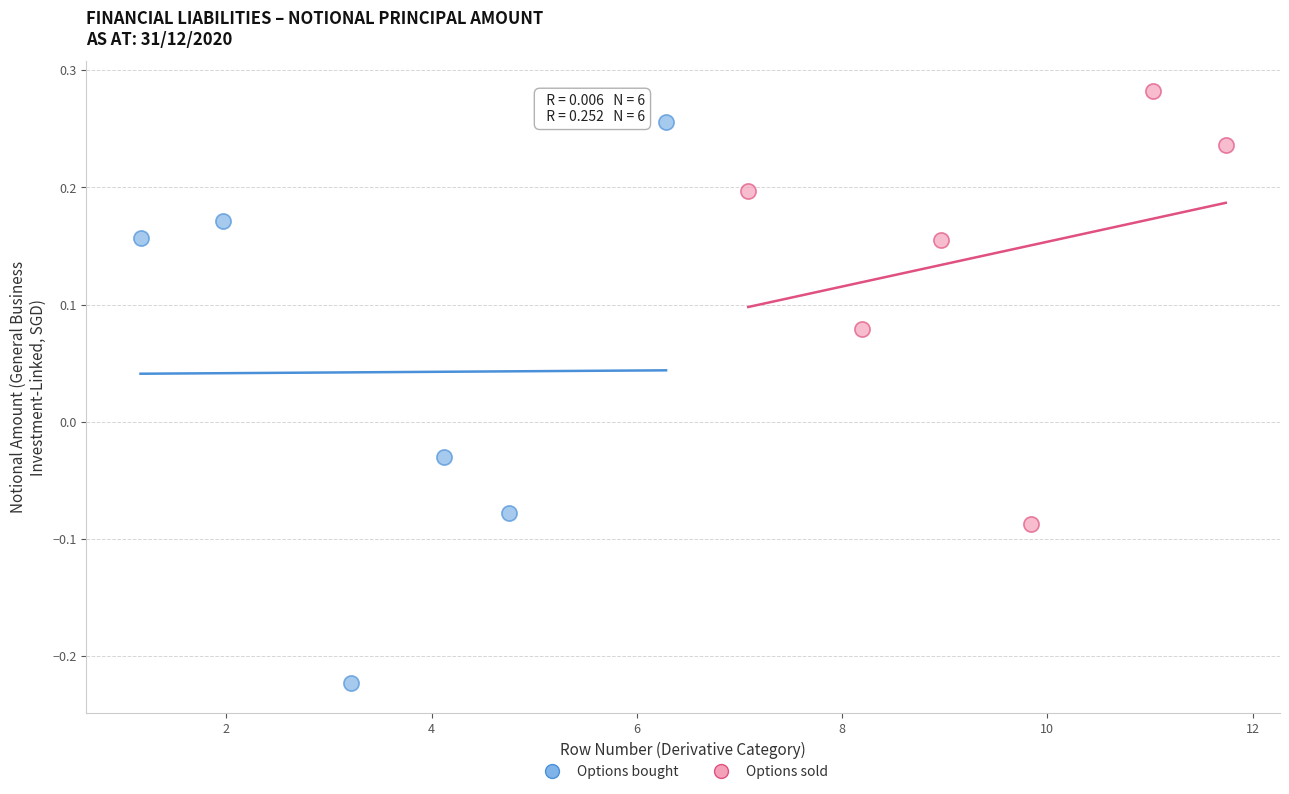

Which series reaches the minimum Y coordinate?

Options bought